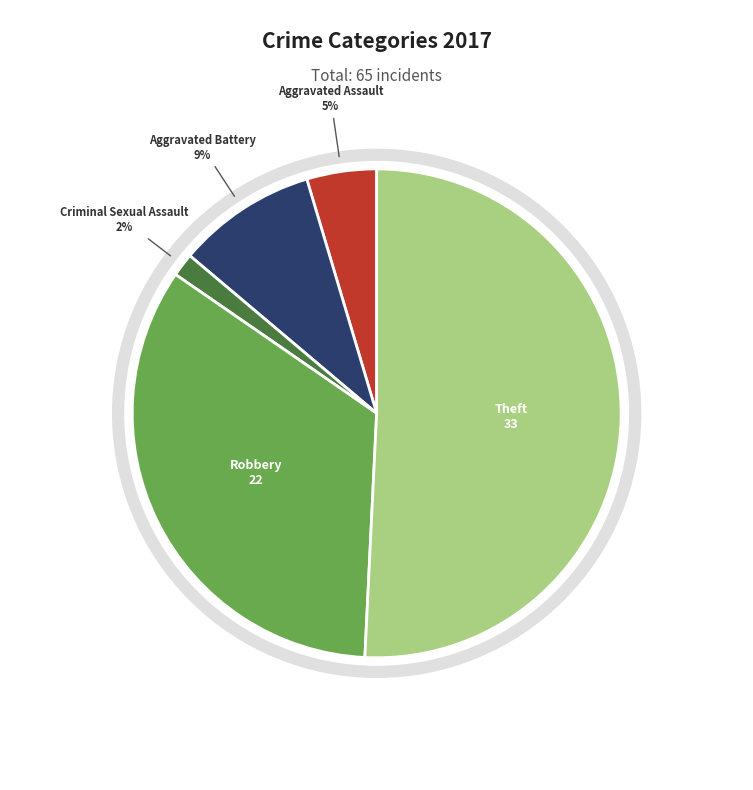

What is the largest slice in the pie chart?

Theft